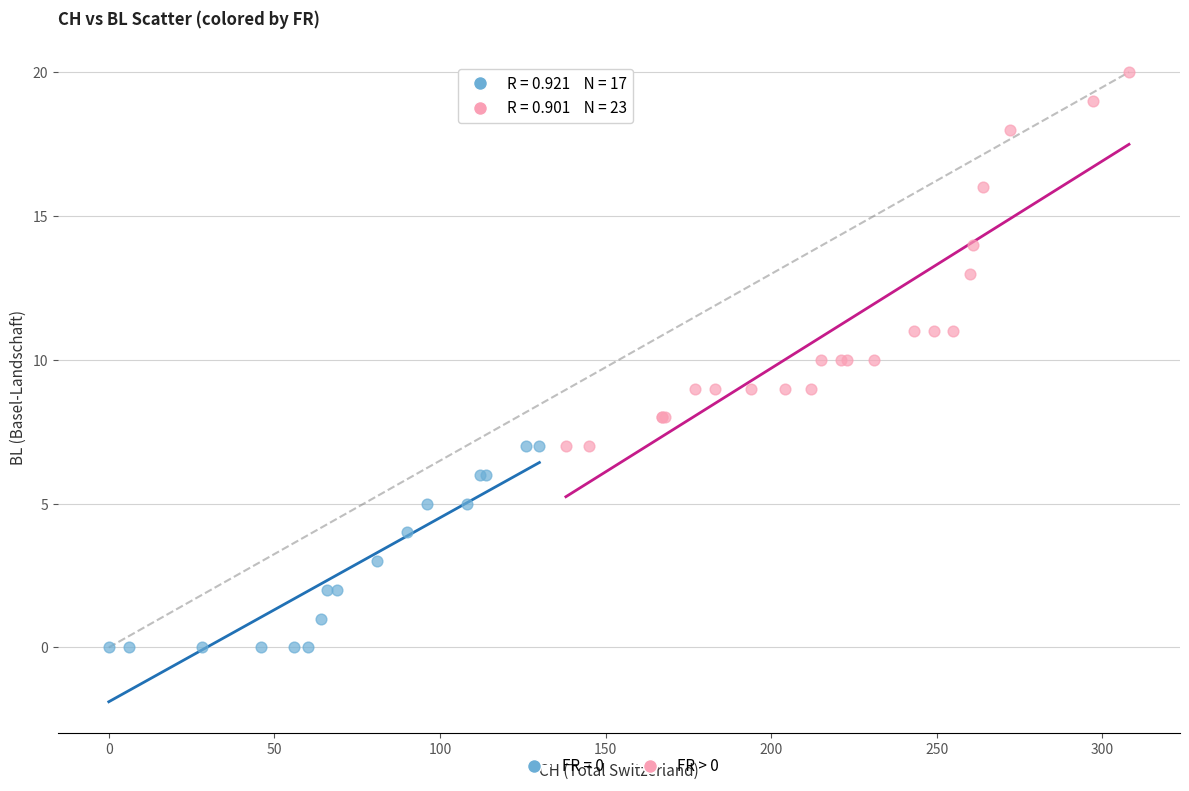

Which series reaches the maximum Y coordinate?

FR > 0